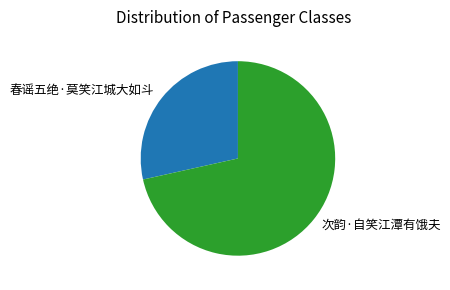

Is the sum of 春谣五绝·莫笑江城大如斗 and 次韵·自笑江潭有饿夫 greater than half?

Yes